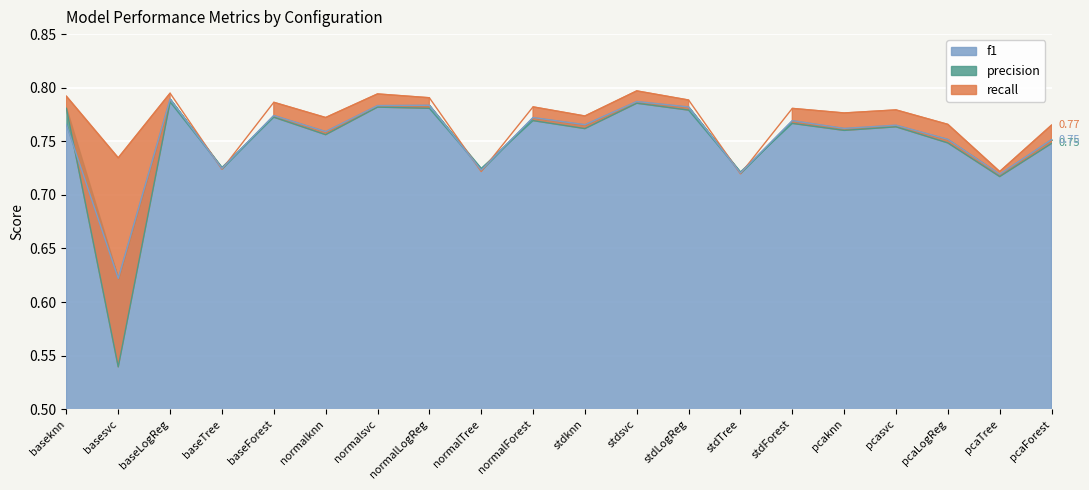

Reading left to right, extract all data points from this chart.

precision: baseknn=0.8	basesvc=0.5	baseLogReg=0.8	baseTree=0.7	baseForest=0.8	normalknn=0.8	normalsvc=0.8	normalLogReg=0.8	normalTree=0.7	normalForest=0.8	stdknn=0.8	stdsvc=0.8	stdLogReg=0.8	stdTree=0.7	stdForest=0.8	pcaknn=0.8	pcasvc=0.8	pcaLogReg=0.7	pcaTree=0.7	pcaForest=0.7
recall: baseknn=0.8	basesvc=0.7	baseLogReg=0.8	baseTree=0.7	baseForest=0.8	normalknn=0.8	normalsvc=0.8	normalLogReg=0.8	normalTree=0.7	normalForest=0.8	stdknn=0.8	stdsvc=0.8	stdLogReg=0.8	stdTree=0.7	stdForest=0.8	pcaknn=0.8	pcasvc=0.8	pcaLogReg=0.8	pcaTree=0.7	pcaForest=0.8
f1: baseknn=0.8	basesvc=0.6	baseLogReg=0.8	baseTree=0.7	baseForest=0.8	normalknn=0.8	normalsvc=0.8	normalLogReg=0.8	normalTree=0.7	normalForest=0.8	stdknn=0.8	stdsvc=0.8	stdLogReg=0.8	stdTree=0.7	stdForest=0.8	pcaknn=0.8	pcasvc=0.8	pcaLogReg=0.8	pcaTree=0.7	pcaForest=0.8